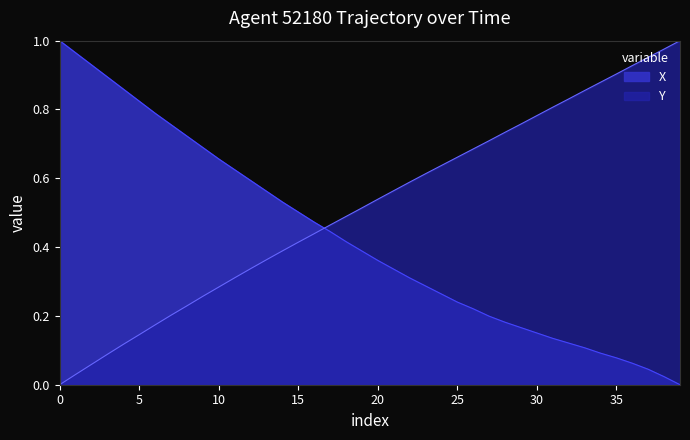

Rank the series by their maximum value, from highest to lowest.

X, Y